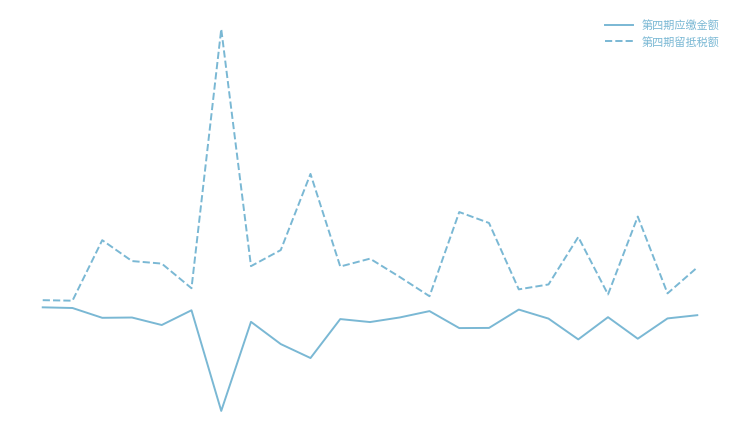

True or false: 第四期应缴金额 has more than 0 interior local peaks.

True